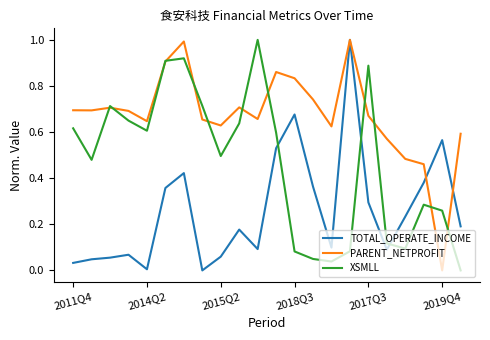

What is the highest value of the TOTAL_OPERATE_INCOME series?

1.0